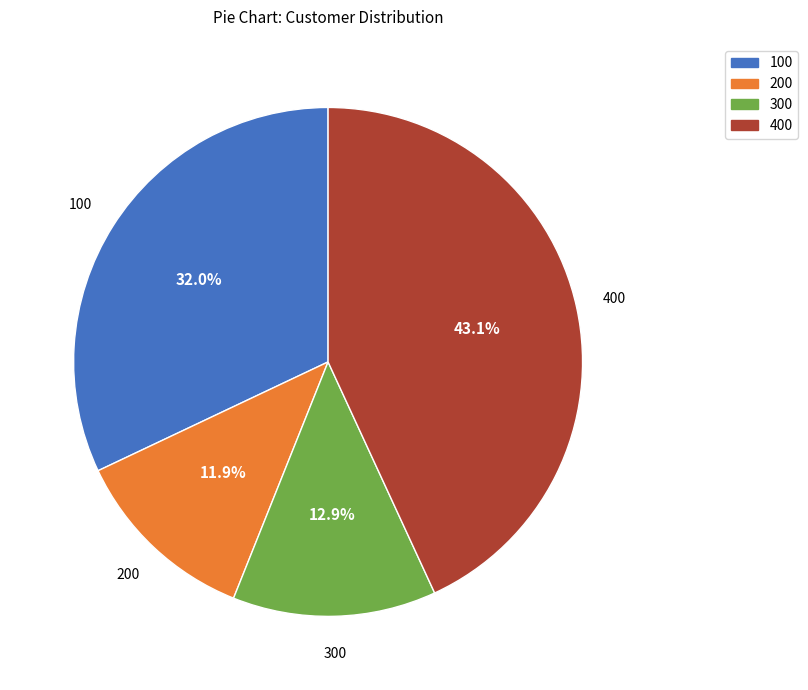

Does any single category account for the majority?

No